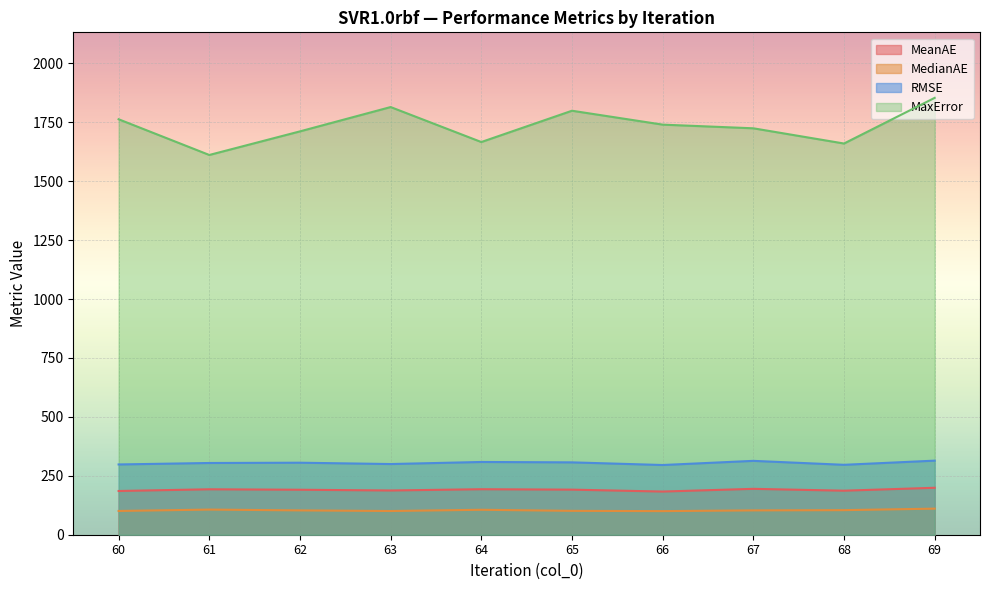

Reading left to right, transcribe all the data shown in this chart.

MeanAE: 60=185.6	61=192.8	62=190.9	63=187.7	64=193.1	65=191.3	66=183.2	67=194.7	68=186.8	69=199.2
MedianAE: 60=100.8	61=106.7	62=103.2	63=100.6	64=105.9	65=101.3	66=100.2	67=103.3	68=104.3	69=110.6
RMSE: 60=298.2	61=304.4	62=305.6	63=299.9	64=308.7	65=307.1	66=295.8	67=313.5	68=296.7	69=314.4
MaxError: 60=1763.0	61=1611.5	62=1711.6	63=1814.8	64=1666.4	65=1799.2	66=1740.2	67=1724.7	68=1660.1	69=1853.8